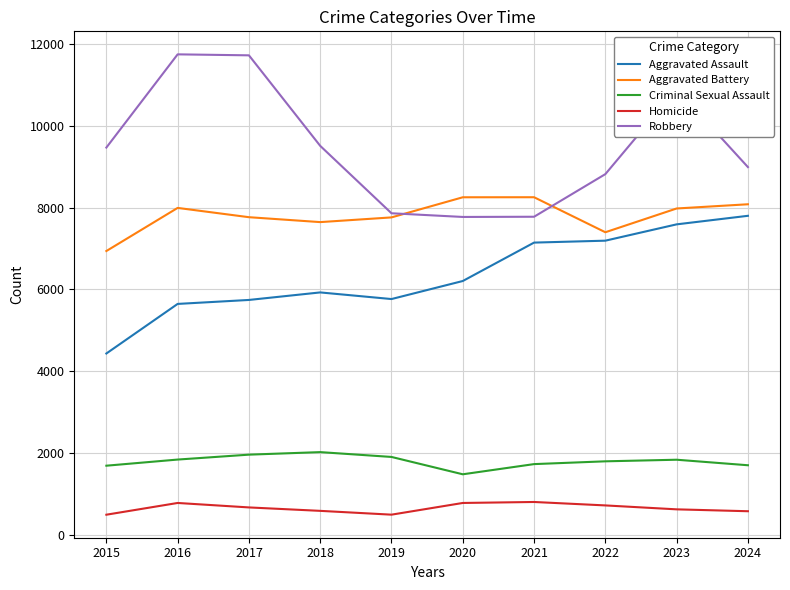

What is the lowest value of the Homicide series?

491